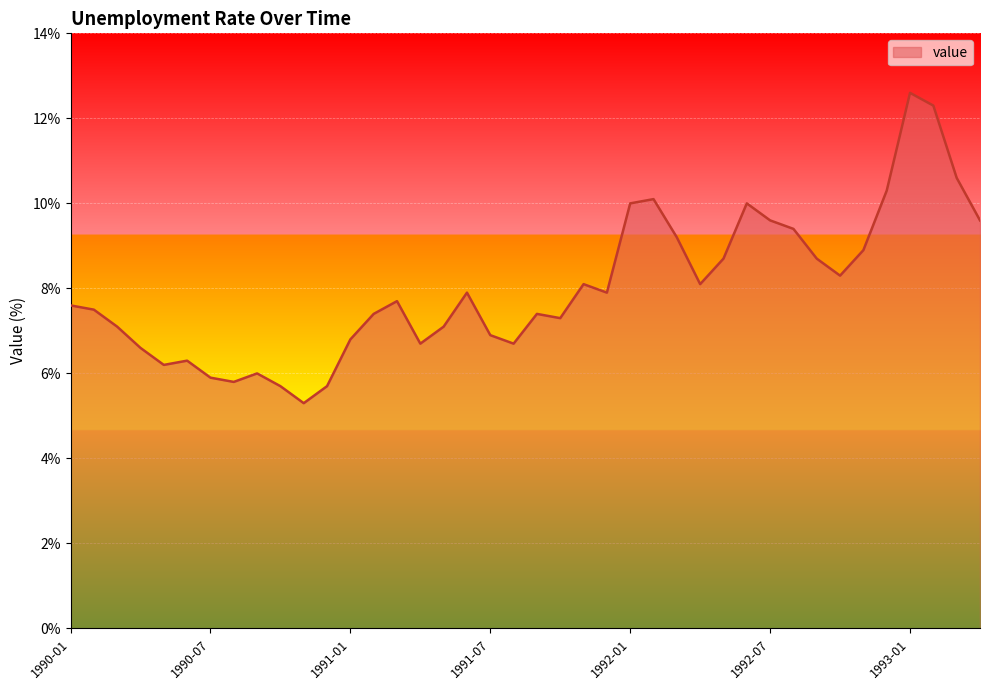

What is the sum of all values?

320.0